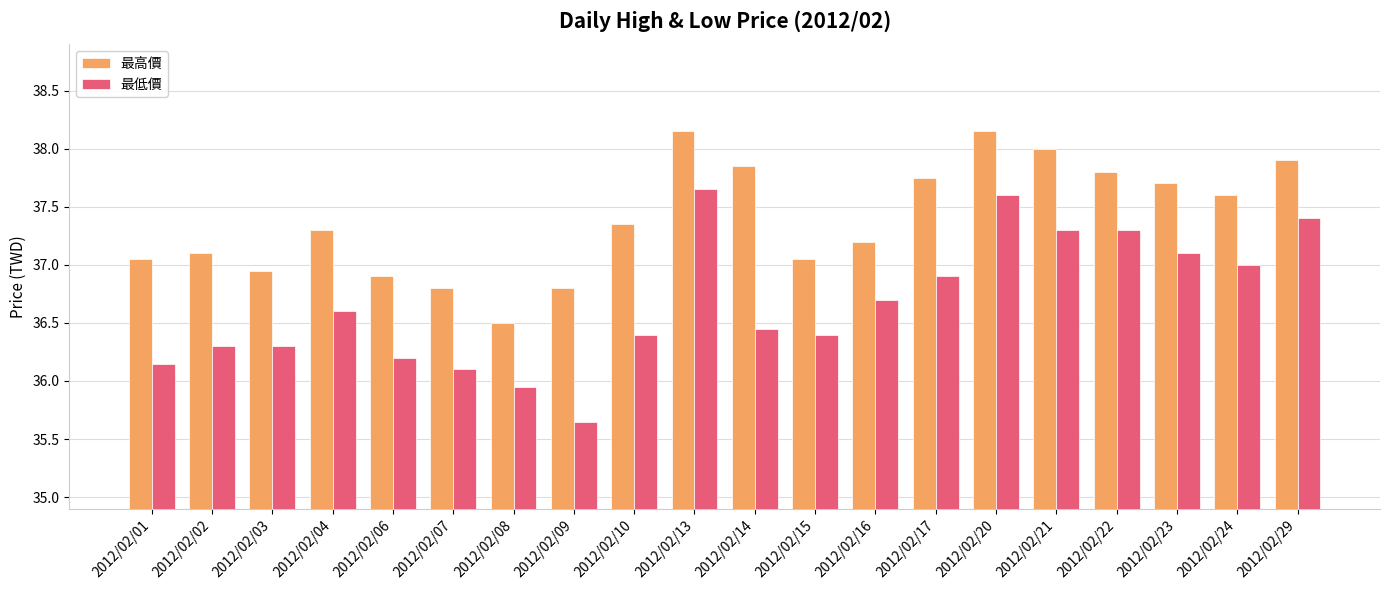

Which series changed the most between 2012/02/20 and 2012/02/29?

最高價